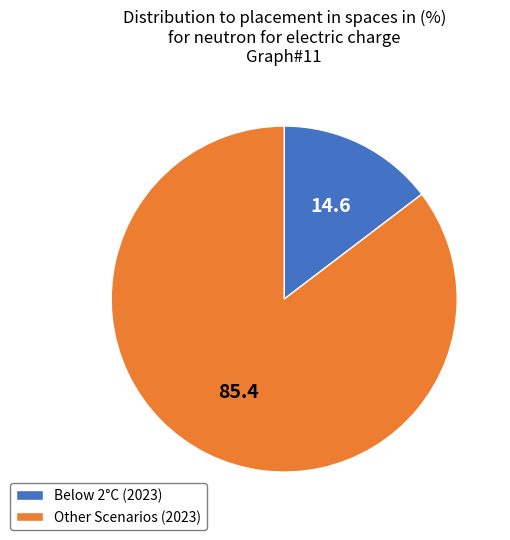

Between Below 2°C (2023) and Other Scenarios (2023), which is larger?

Other Scenarios (2023)